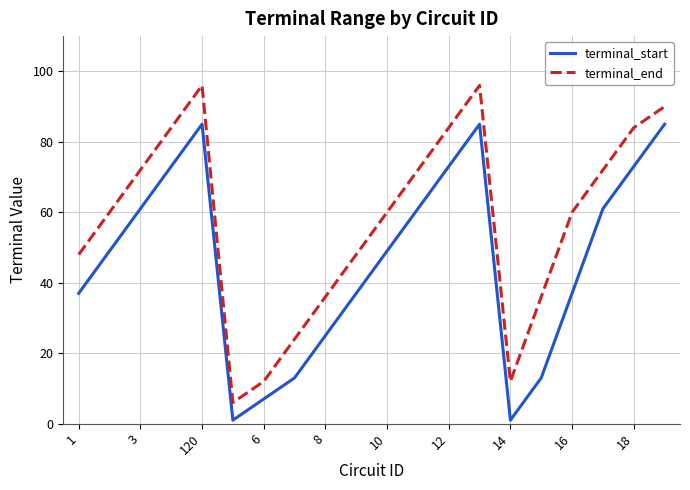

True or false: terminal_start and terminal_end intersect in this chart.

False